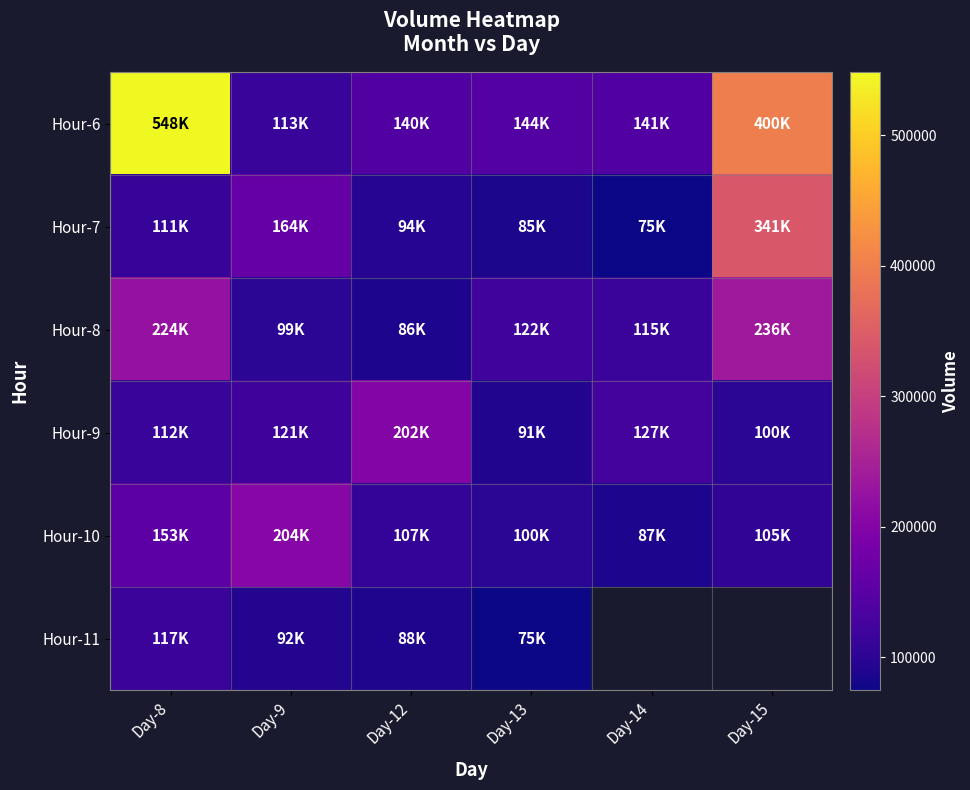

Which category has the highest value in the Hour-10 series?

Day-9